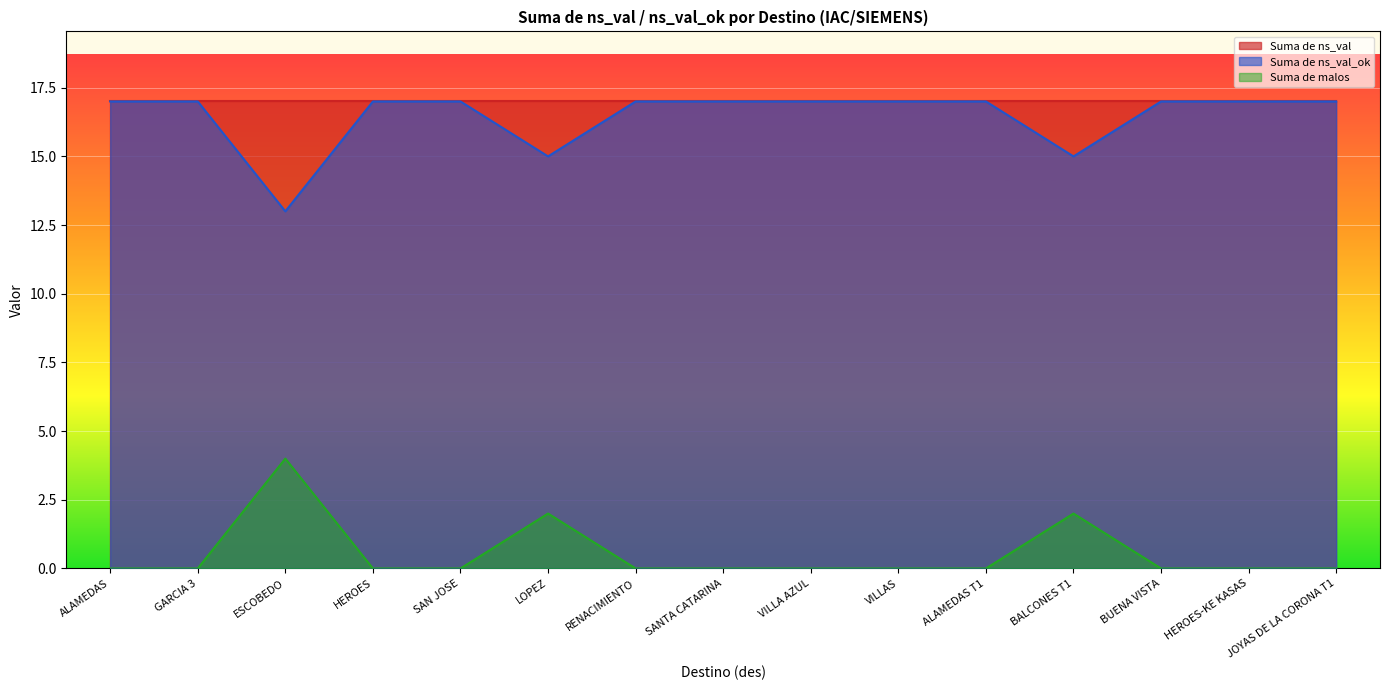

At which label is Suma de ns_p closest to 2?

LOPEZ